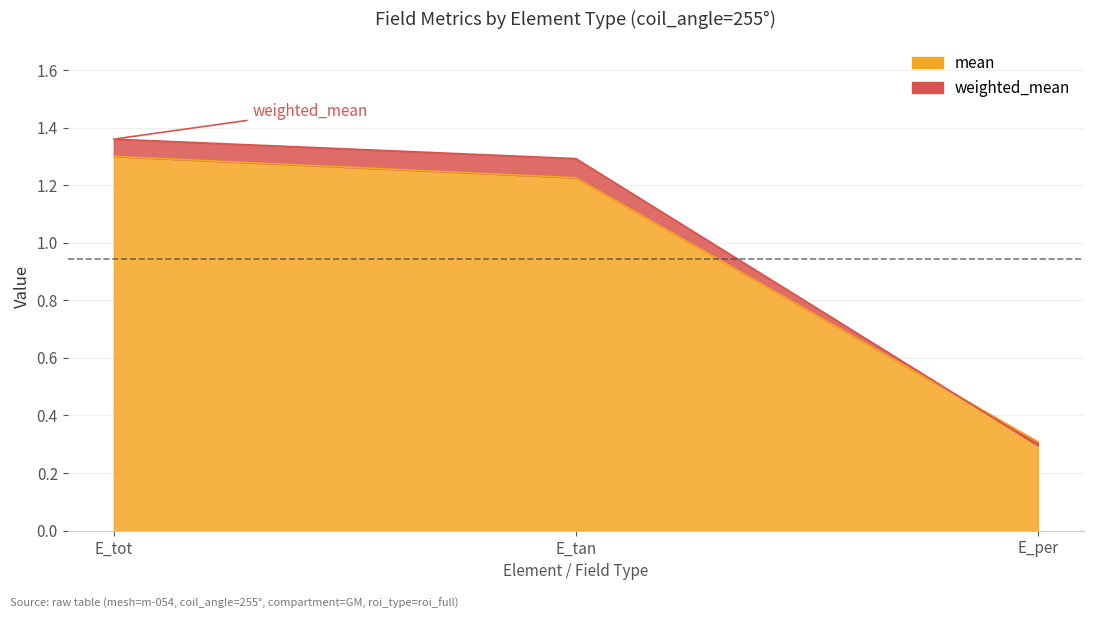

At which label is weighted_mean closest to 0?

E_per